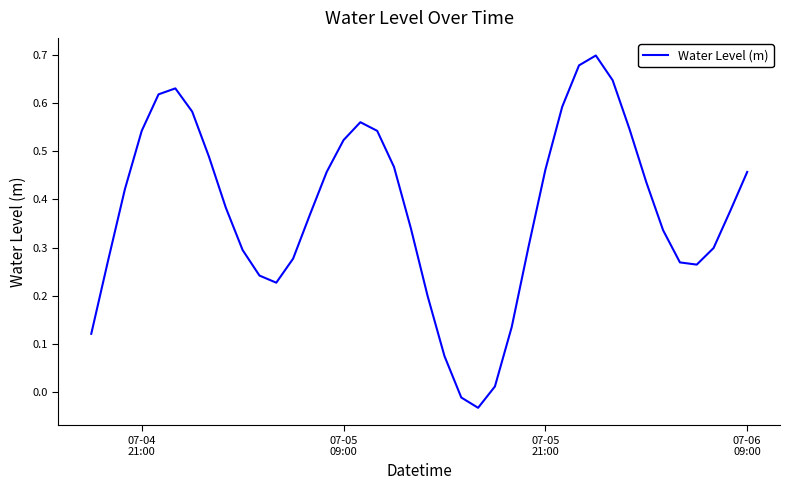

What is the average value?

0.4